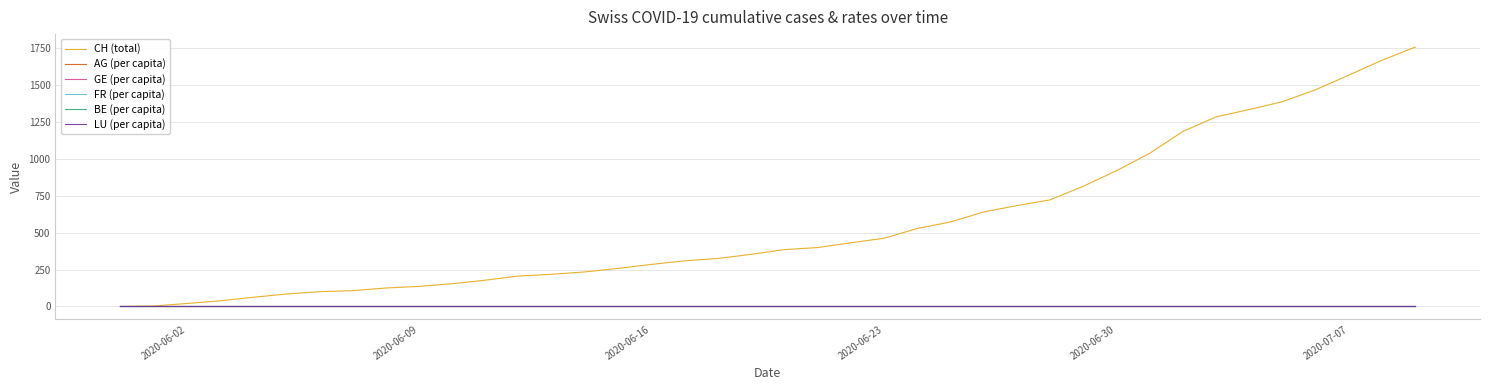

What are all the series names shown in the legend?

CH (total), AG (per capita), GE (per capita), FR (per capita), BE (per capita), LU (per capita)